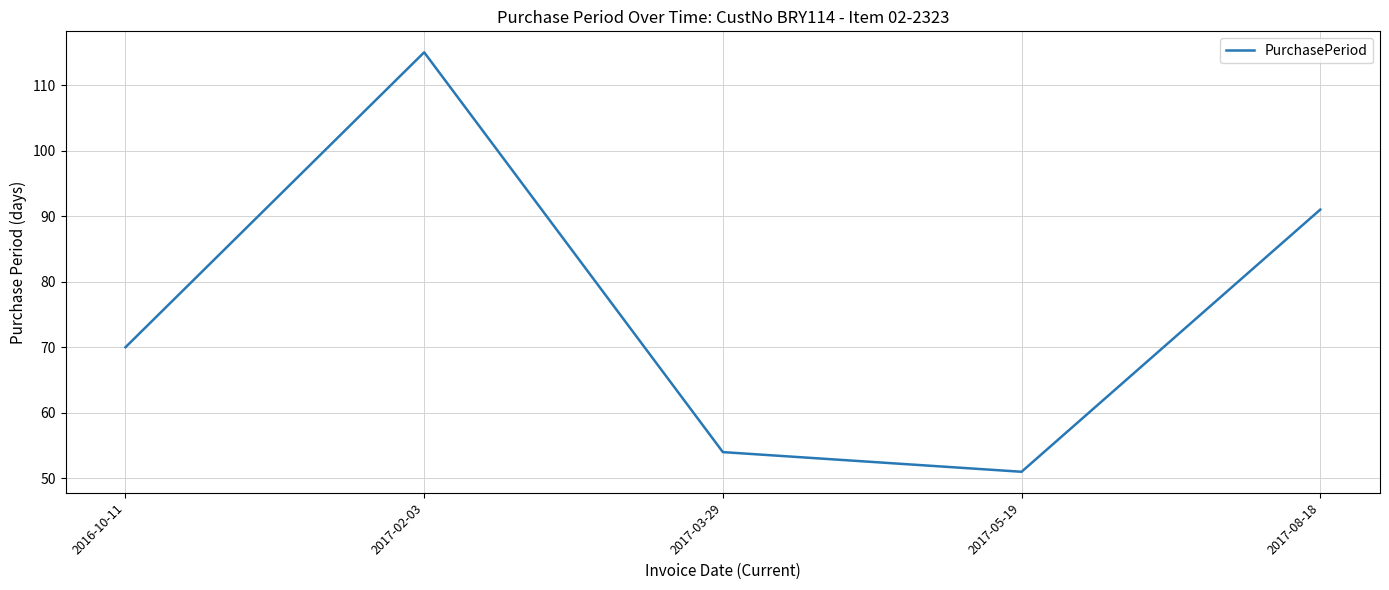

What is the approximate value at 2017-02-03, to the nearest 5?

115